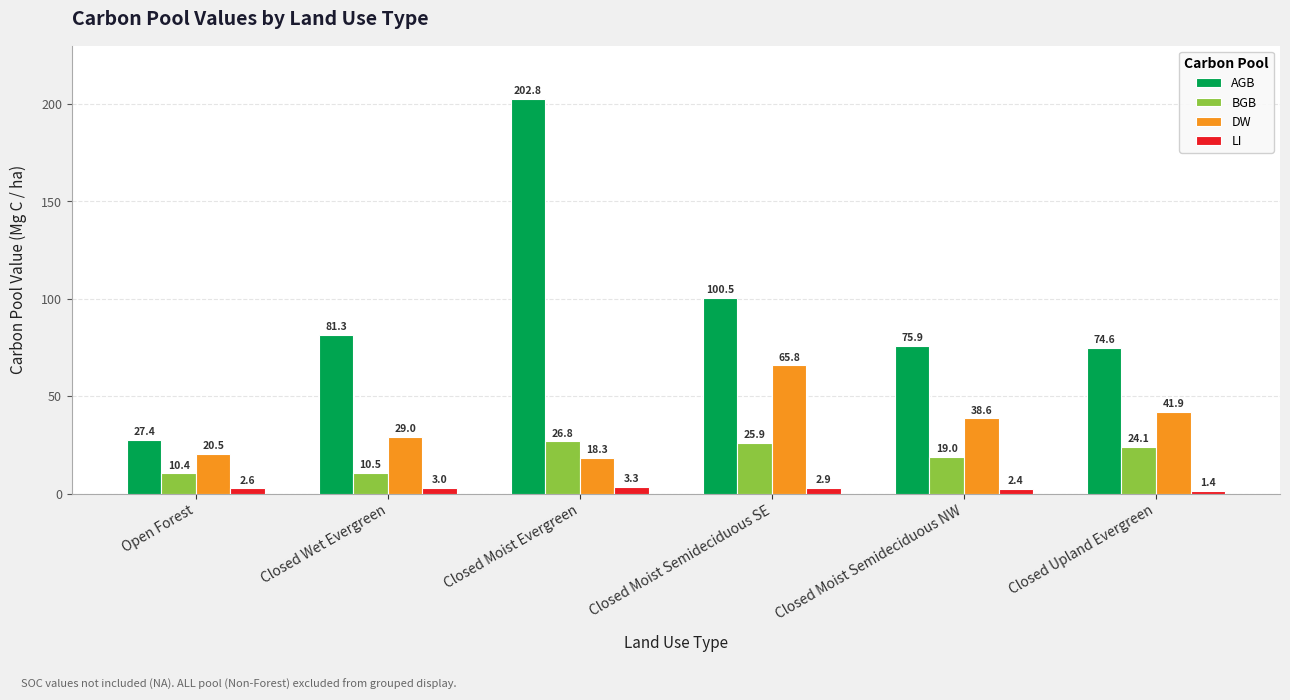

What is the label of the 2nd bar from the right?

Closed Moist Semideciduous NW